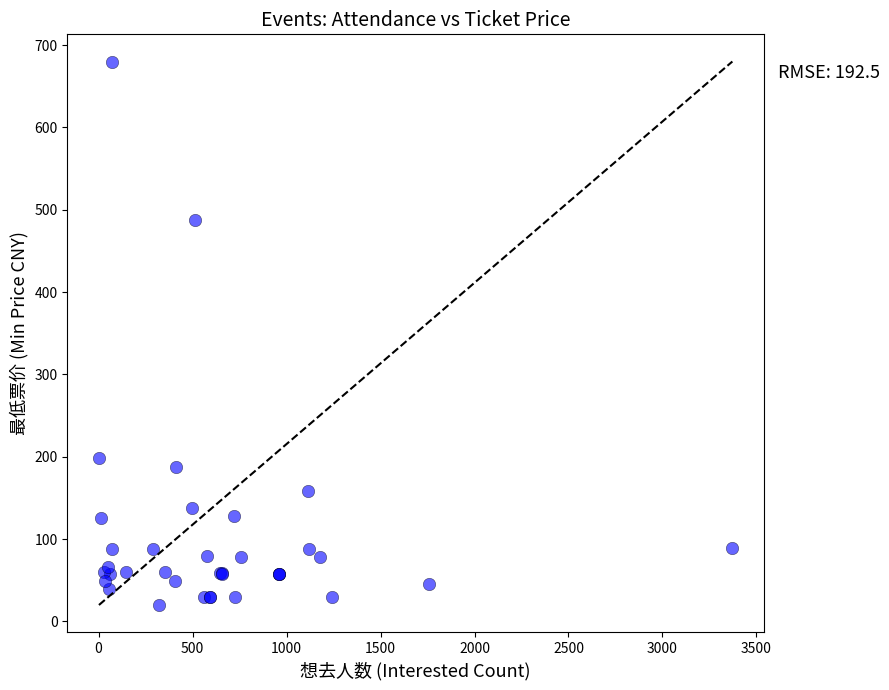

What Y value in the scatter plot is closest to 350?

488.0